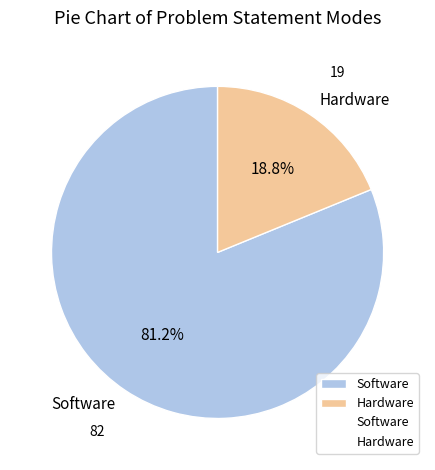

Which slice is the largest?

Software